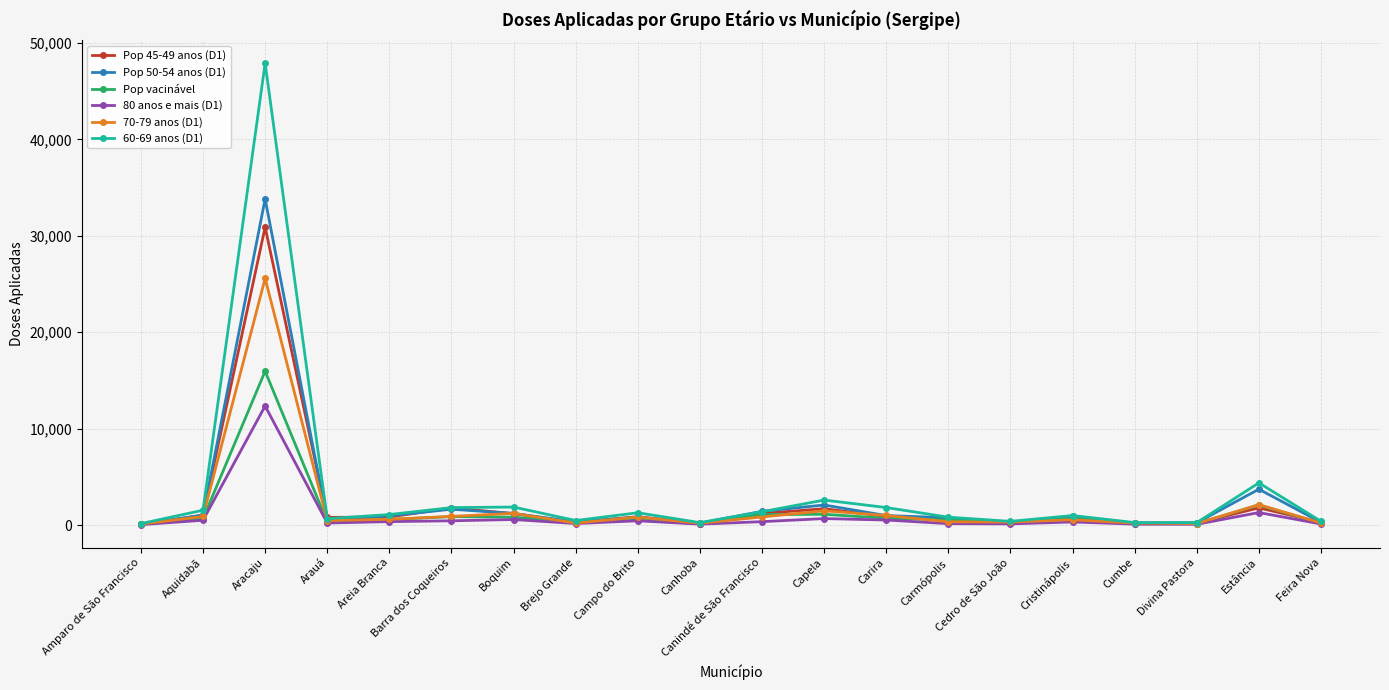

What is the label of the 10th point from the left?

Canhoba